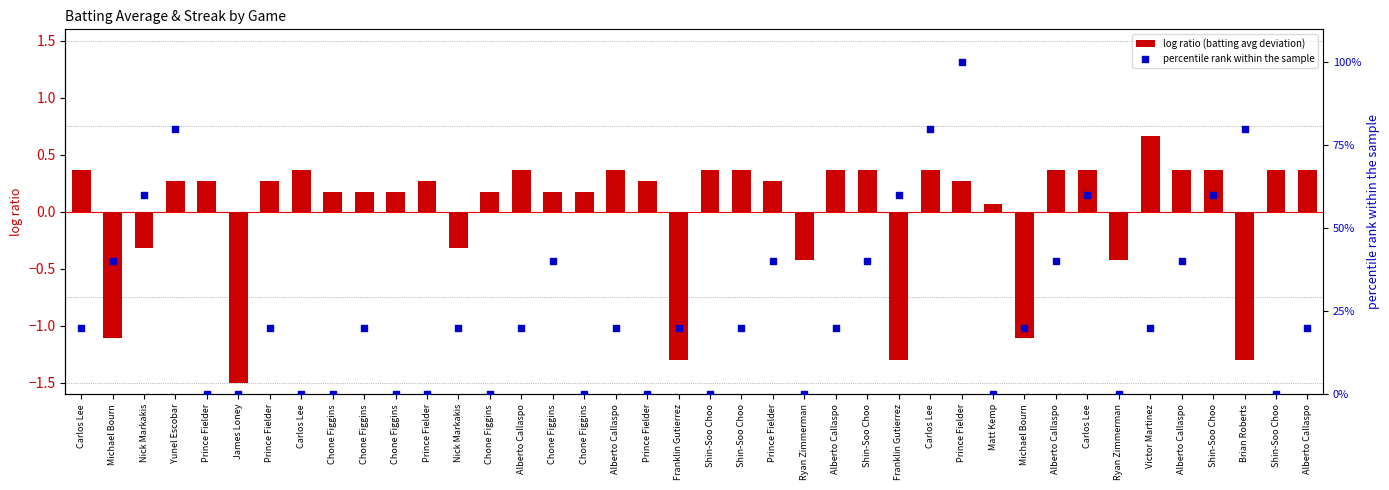

At how many categories does at least one series exceed 10?

26